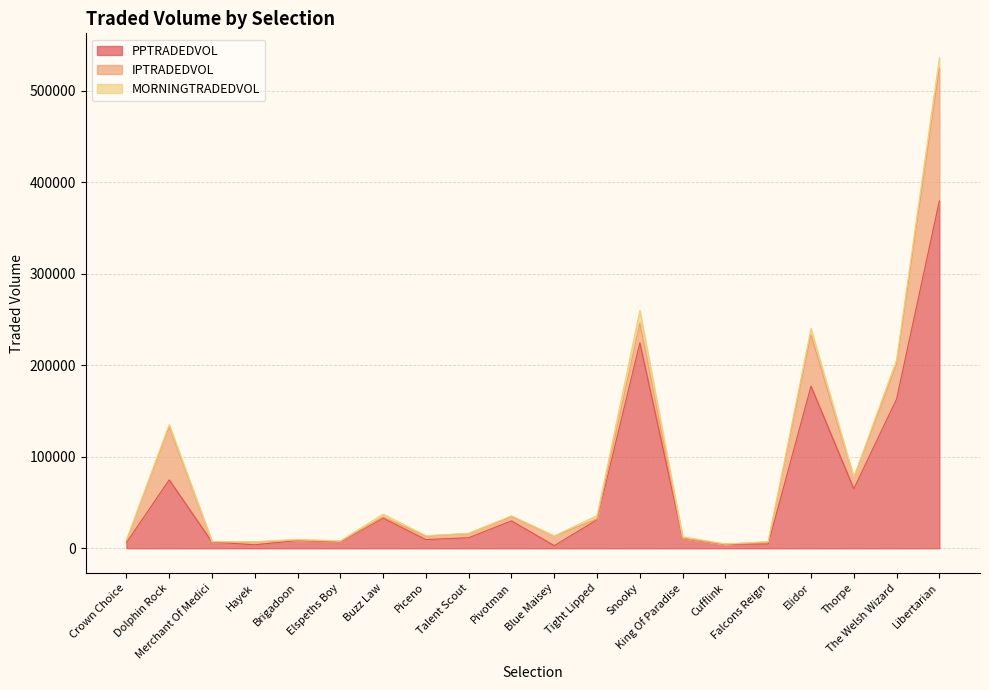

How many lines are shown in the chart?

3